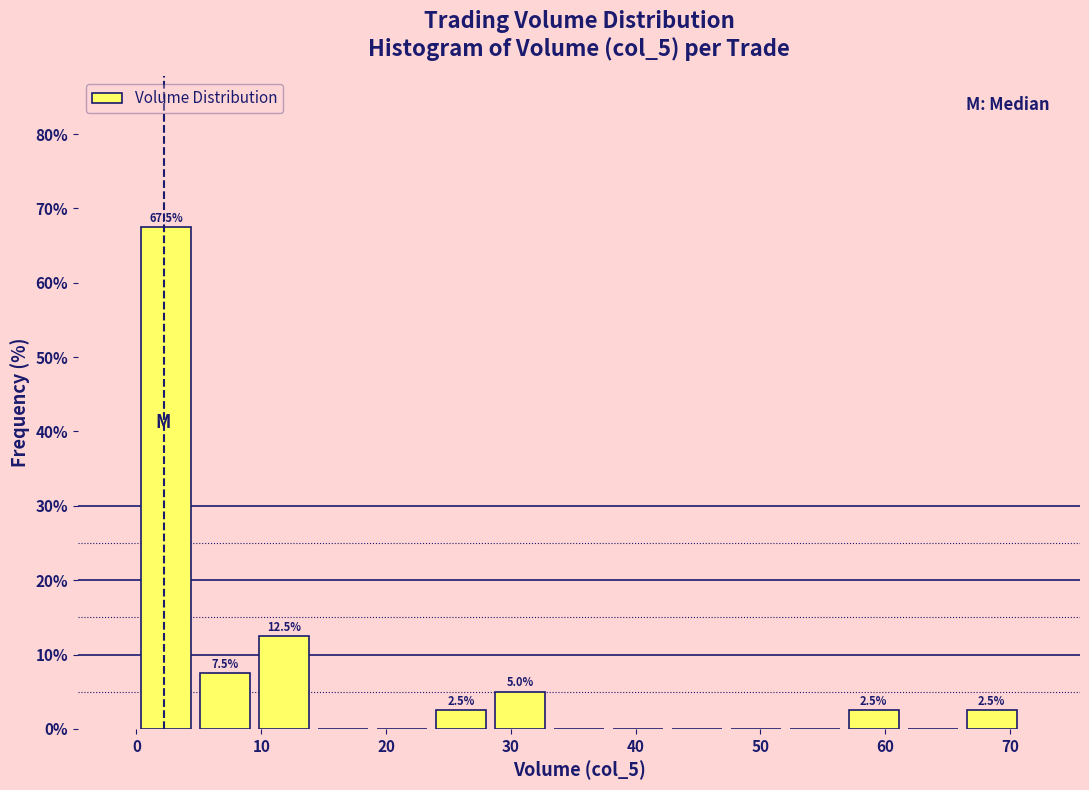

Over which range of the x-axis is the bar tallest?

0 to 5